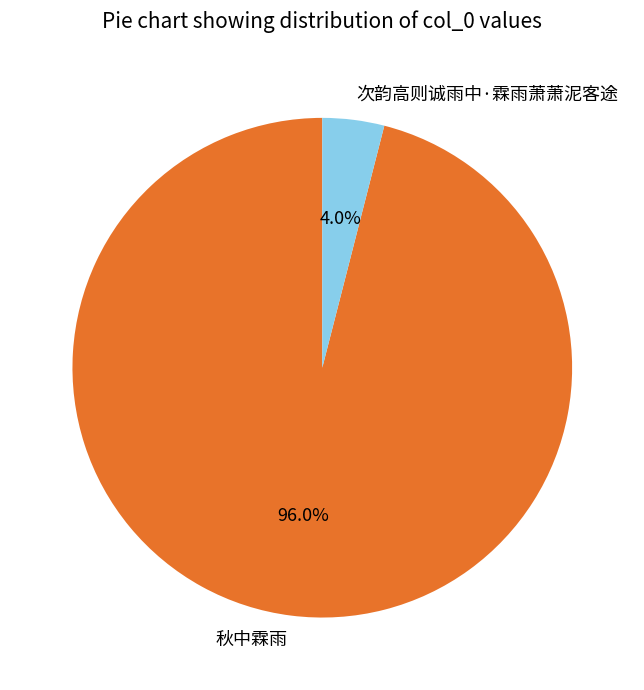

Which category has the biggest portion of the pie?

秋中霖雨